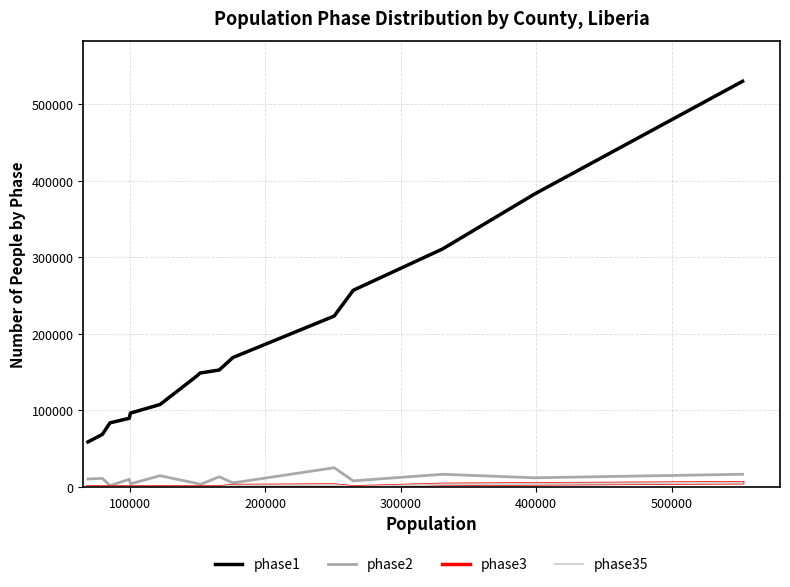

What are all the series names shown in the legend?

phase1, phase2, phase3, phase35